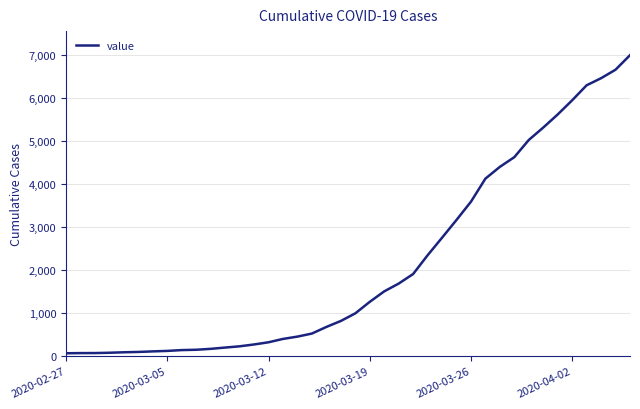

How many lines are shown in the chart?

1